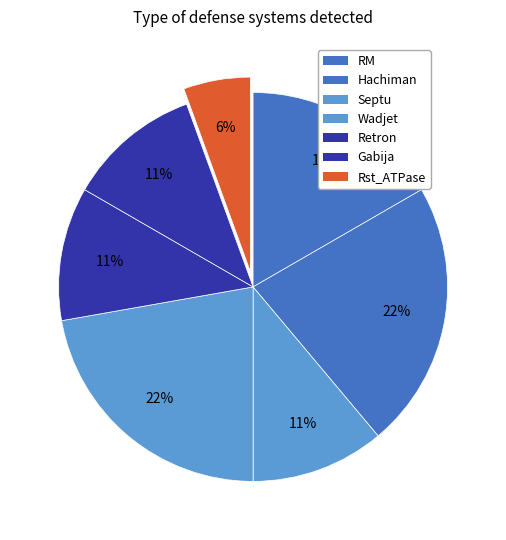

How many slices are in this pie chart?

7